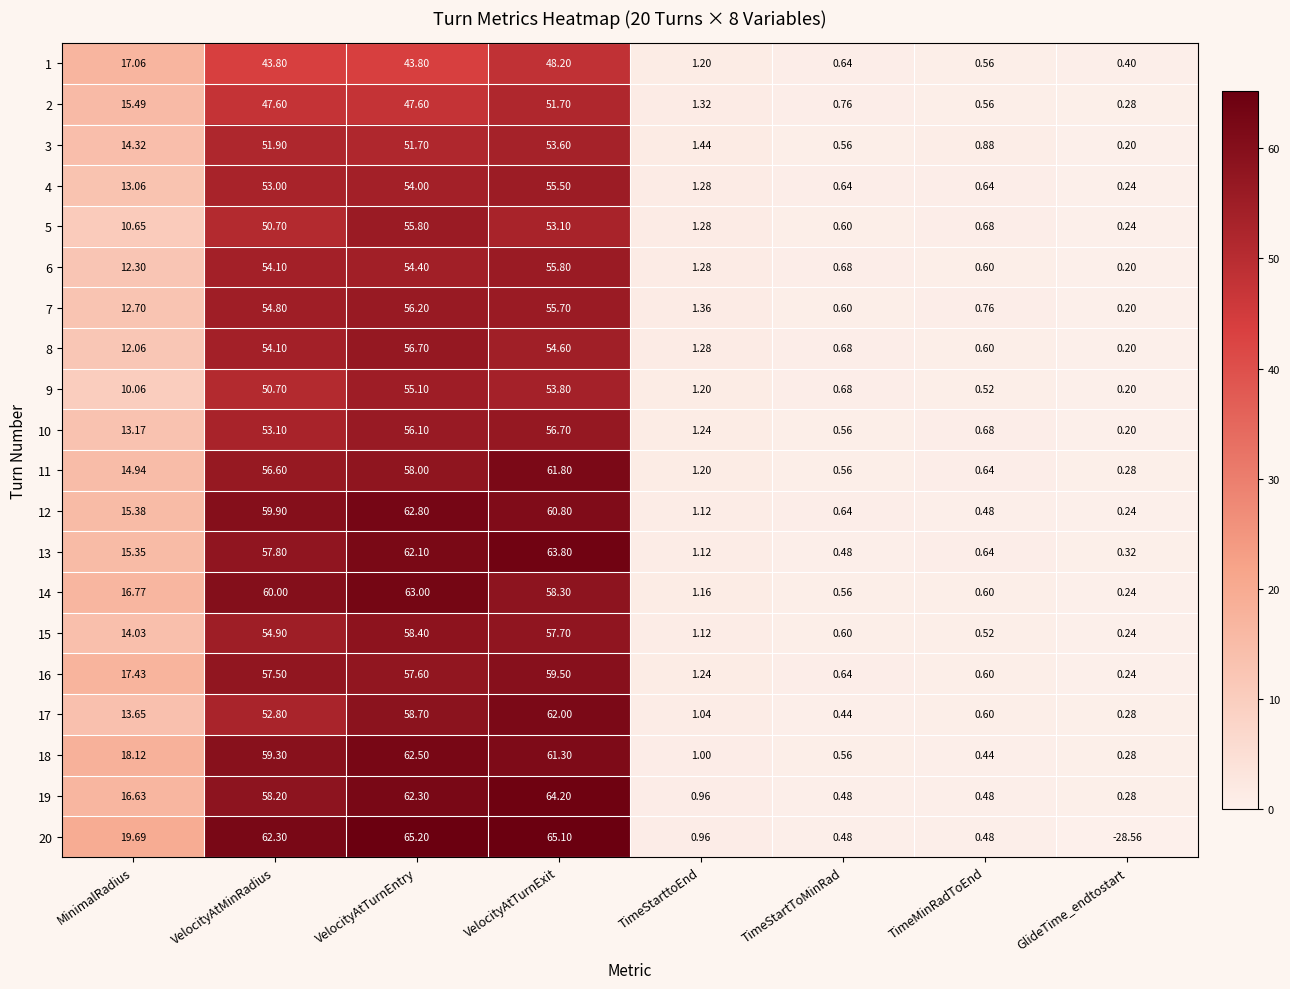

Which category has the highest value across all series?

VelocityAtTurnEntry